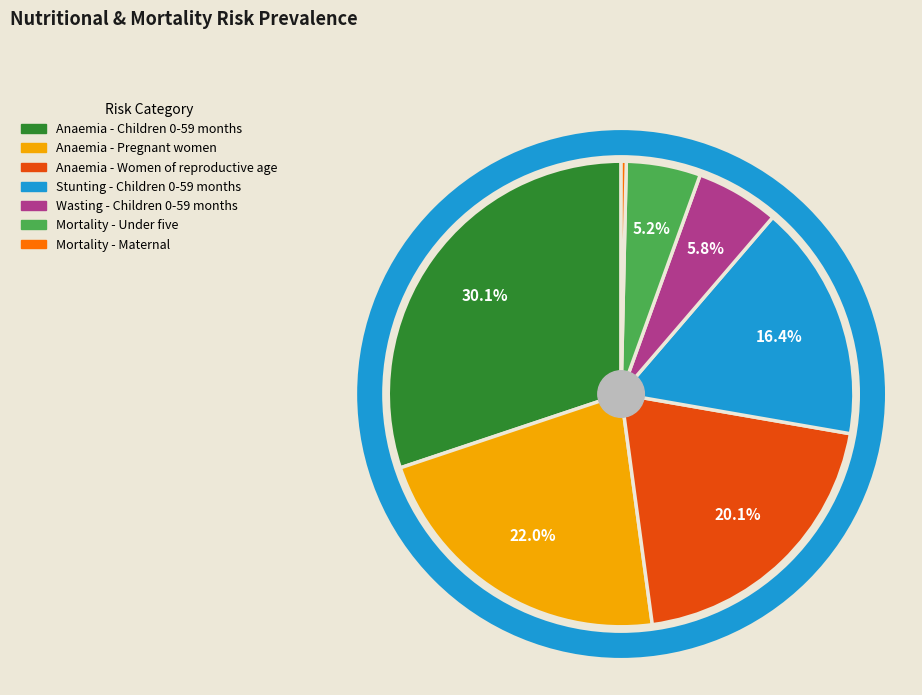

What percentage is NOT represented by Anaemia - Pregnant women?

78.0%